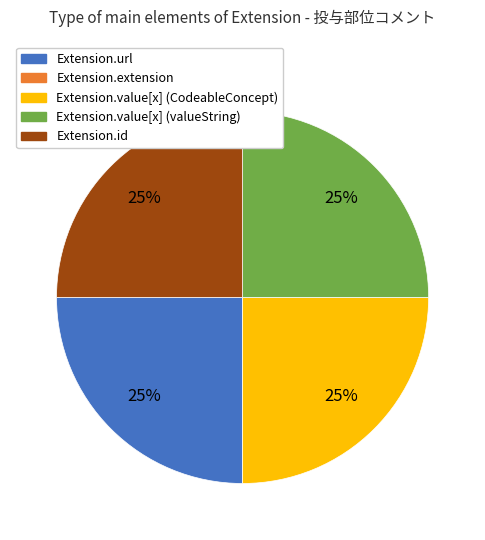

Approximately how many times larger is the value at Extension.value[x] (valueString) compared to Extension.value[x] (CodeableConcept)?

1.0